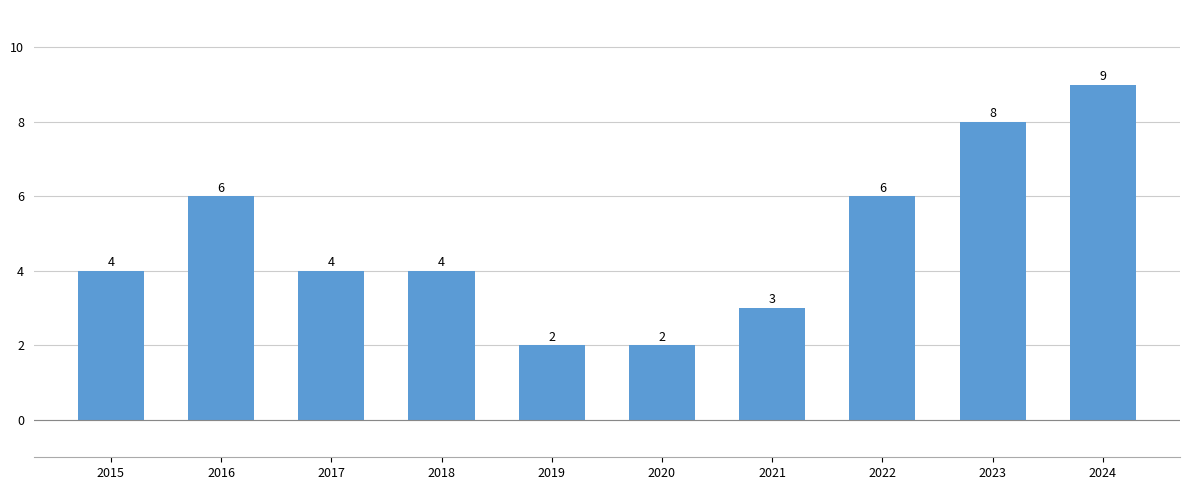

What is the greatest value displayed?

9